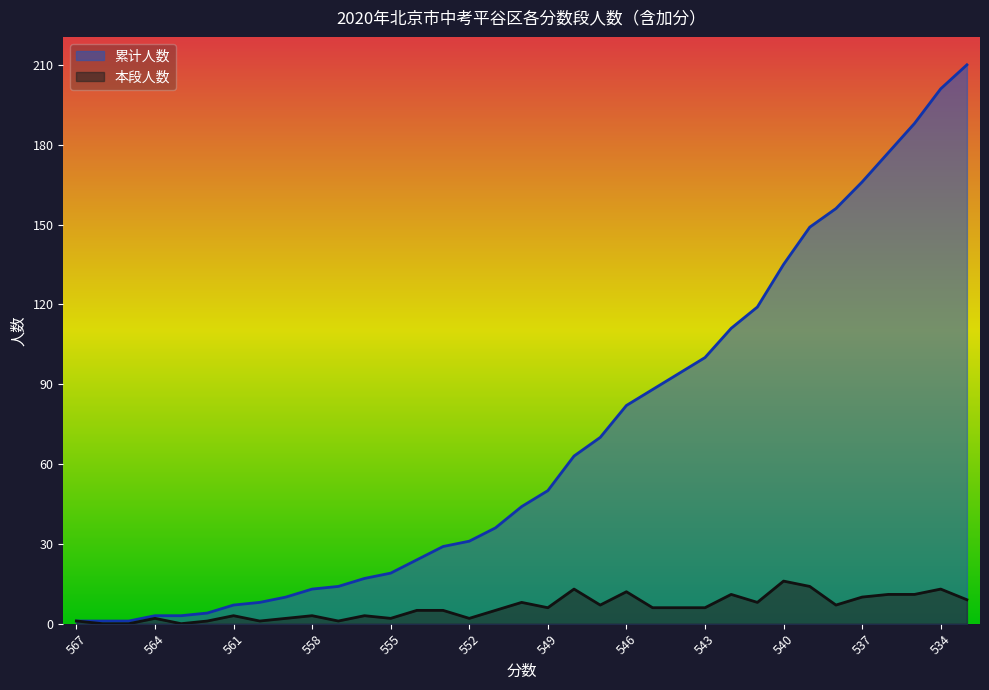

Which series has the largest total across all categories?

累计人数